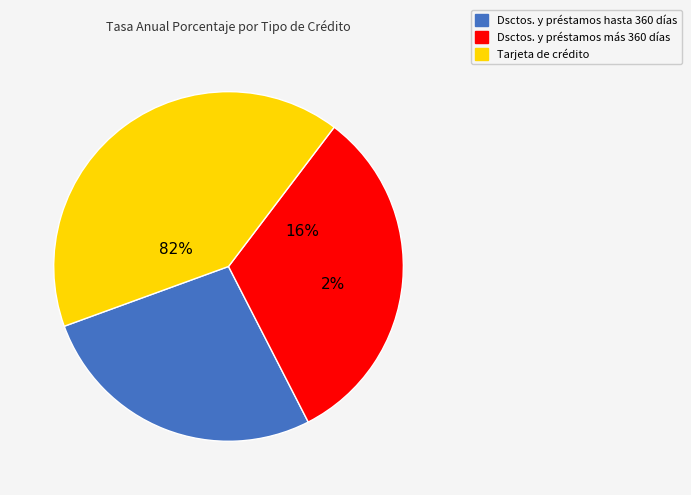

Which has a higher value, Dsctos. y préstamos más 360 días or Dsctos. y préstamos hasta 360 días?

Dsctos. y préstamos más 360 días